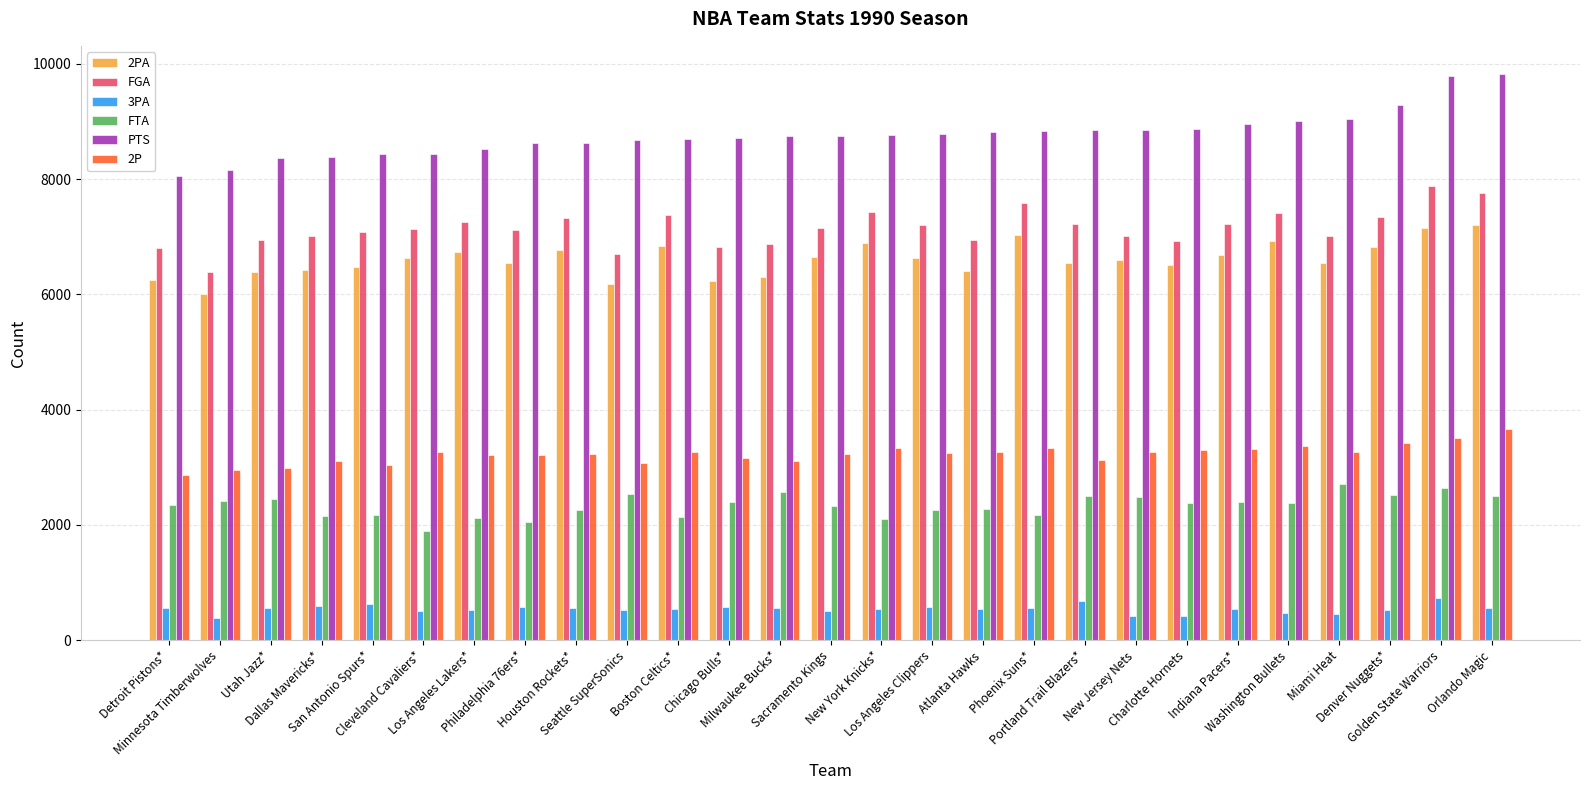

List the series in order of their peak value, highest first.

PTS, FGA, 2PA, 2P, FTA, 3PA